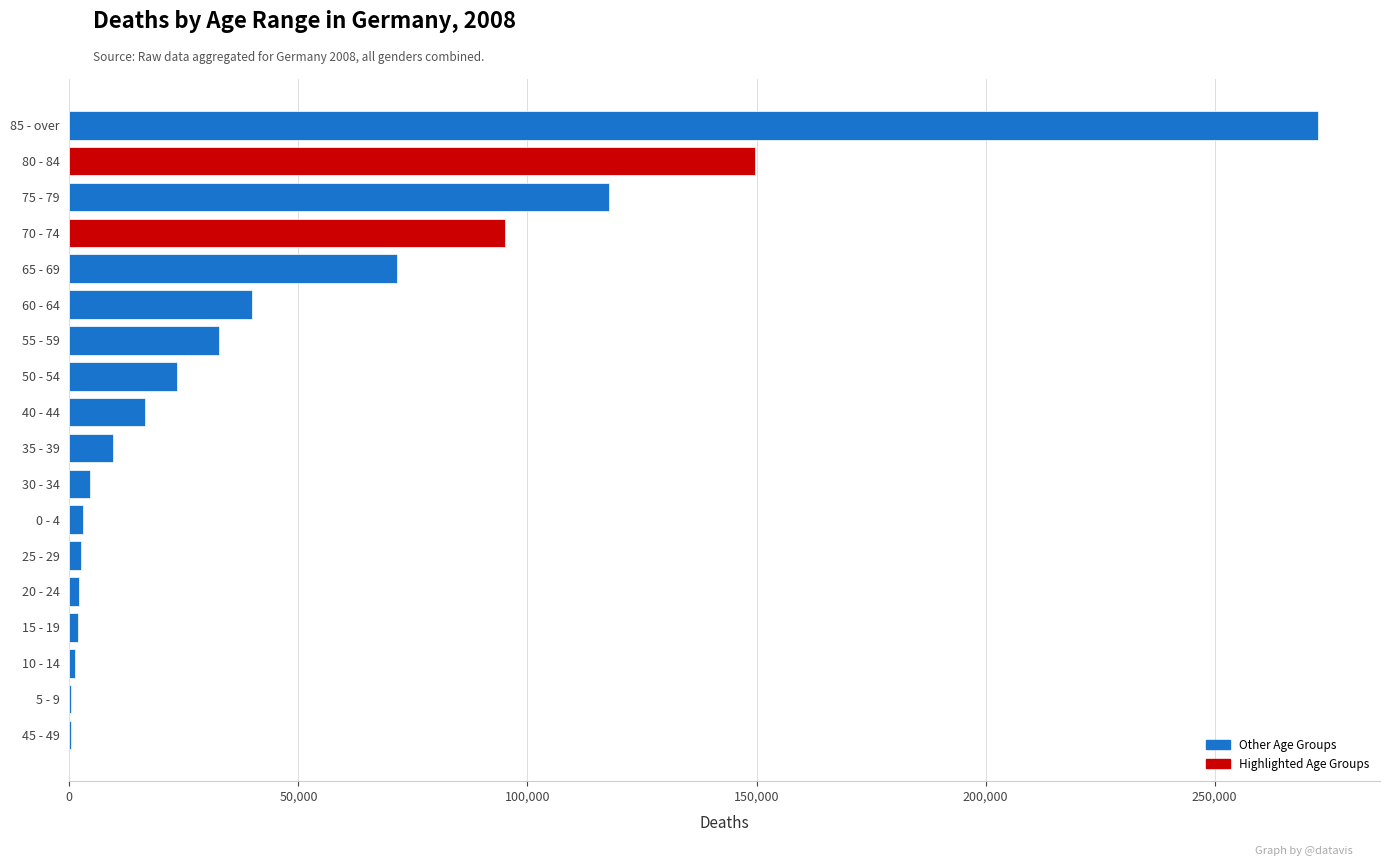

What is the sum of all values?

844438